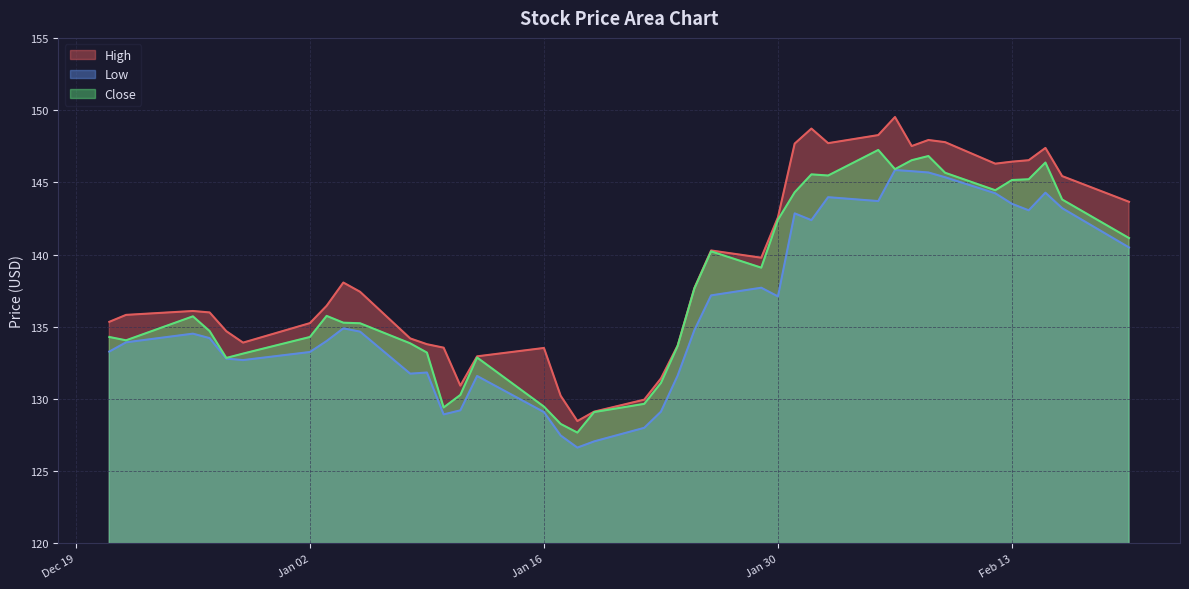

True or false: High and Close intersect in this chart.

False